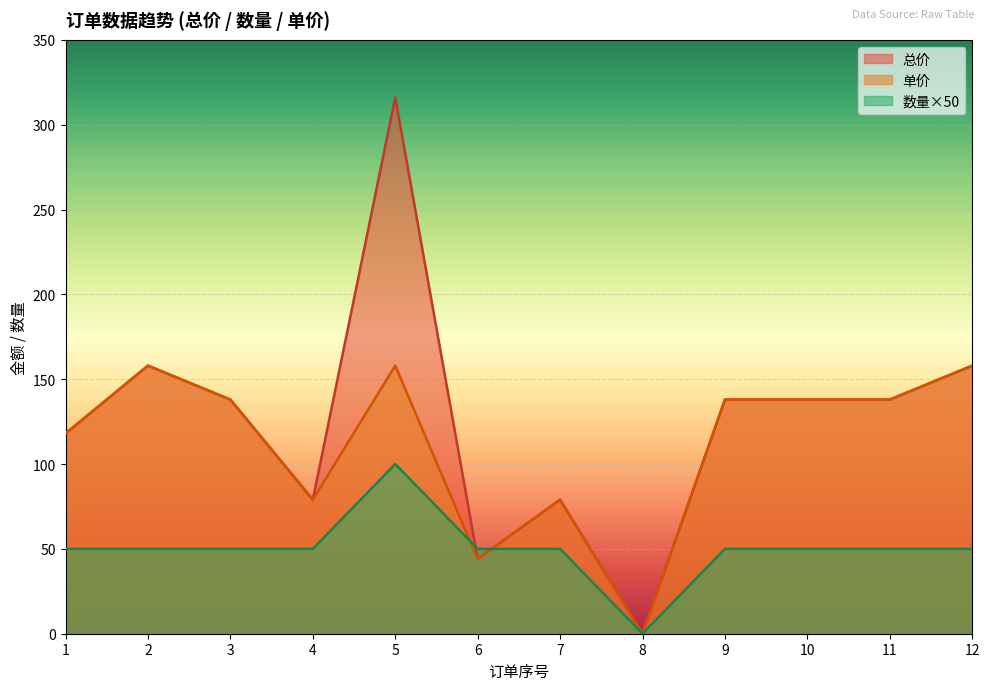

The value of 总价 at 1 is 166. True or false?

False